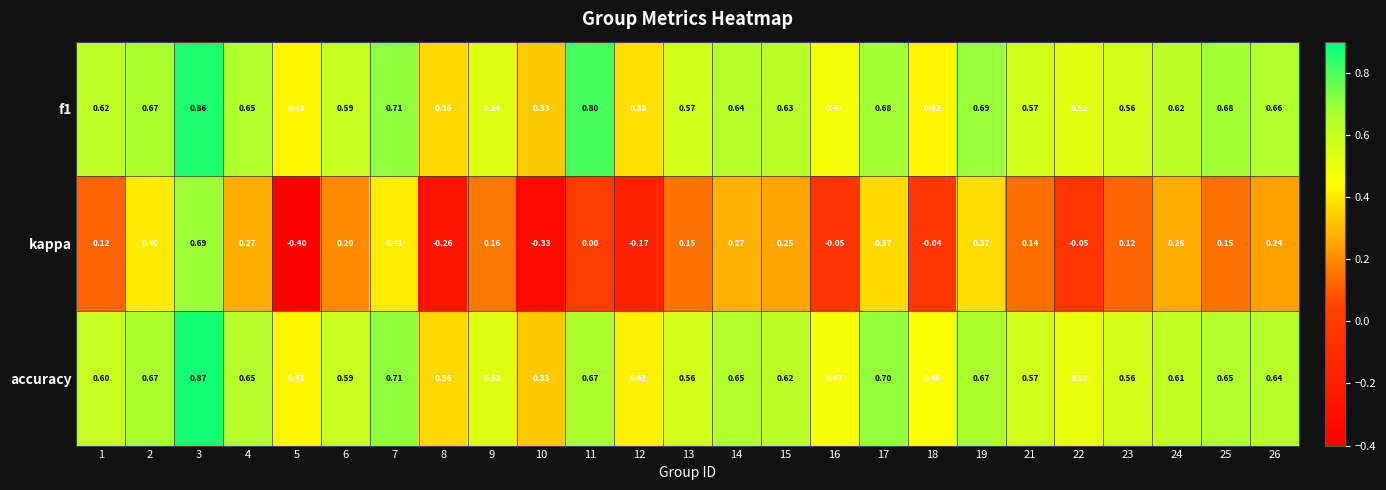

Count the number of categories in the chart.

25